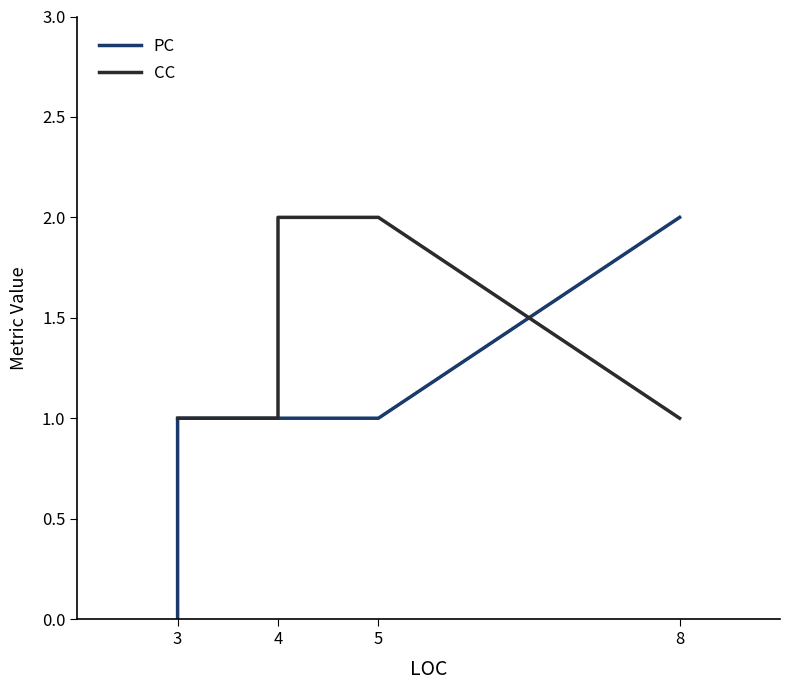

How many lines are shown in the chart?

2